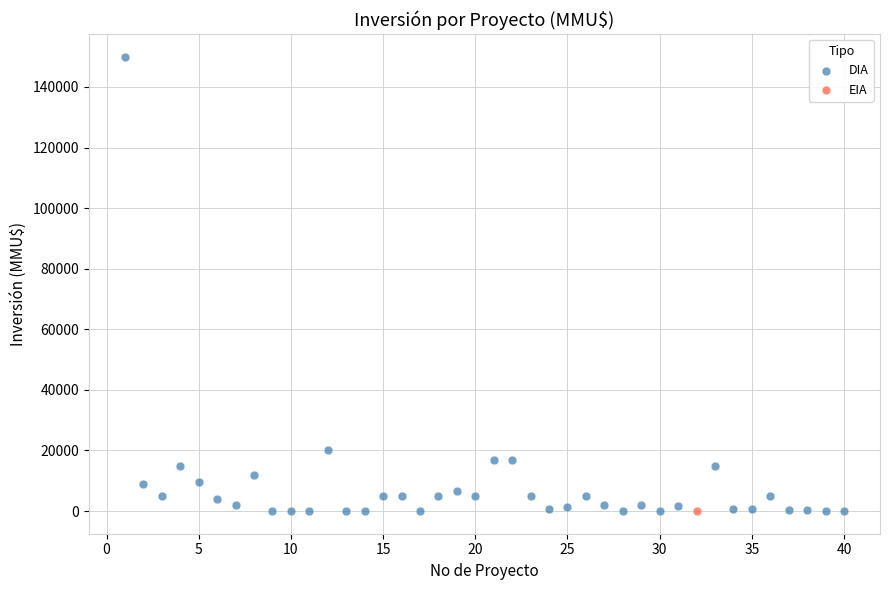

What are all the series names shown in the legend?

DIA, EIA